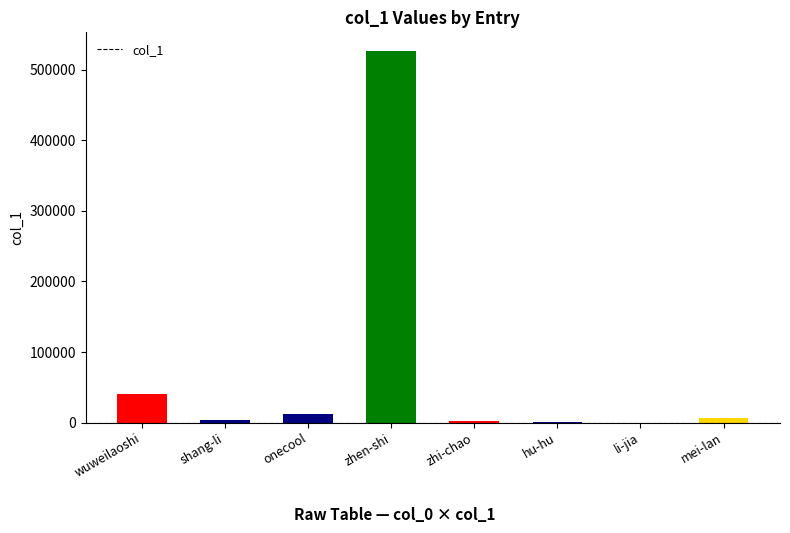

What is the average value?

74064